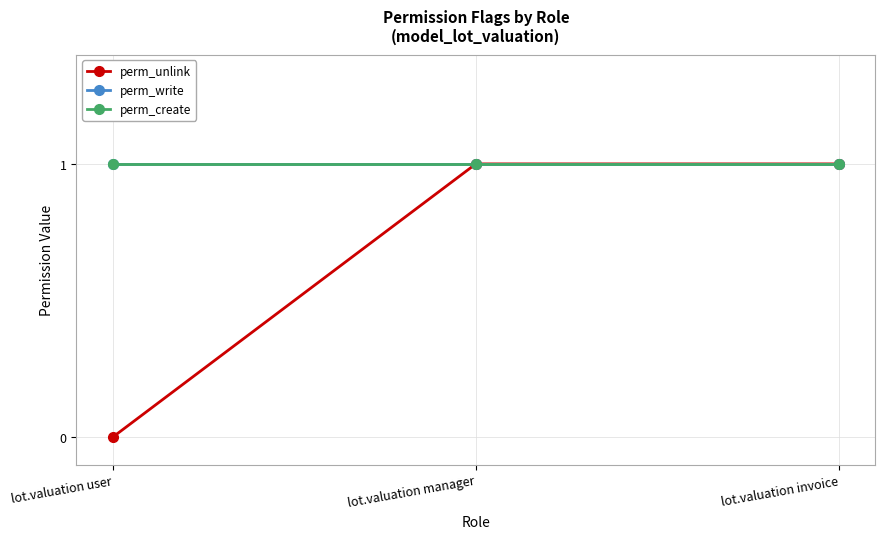

Is this an area chart (filled region under the line)?

No